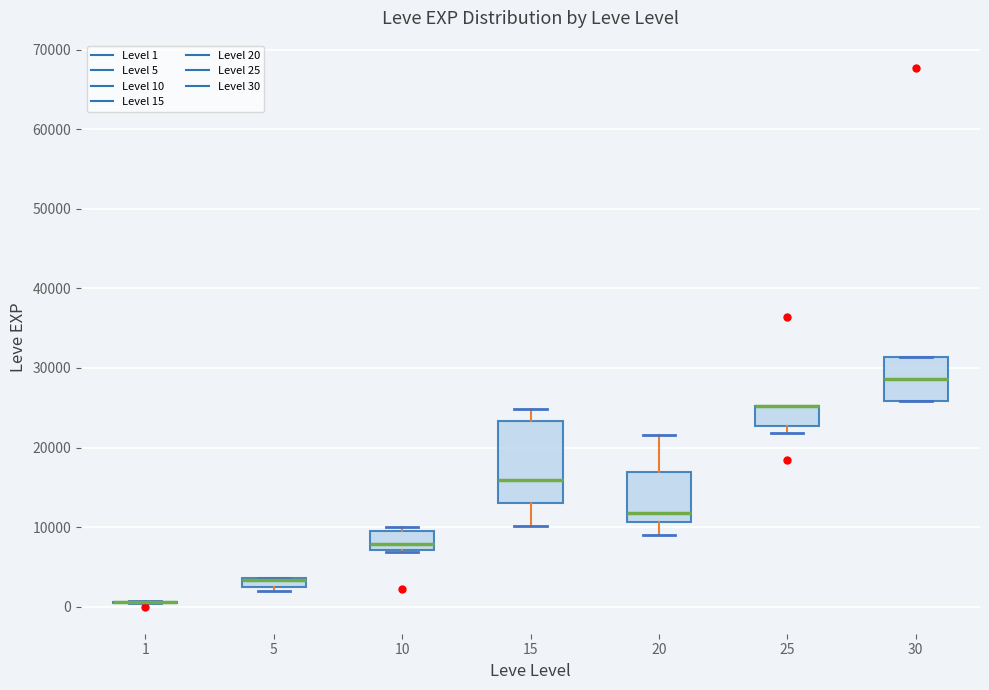

Which box is the tallest, from its lower edge to its upper edge?

15